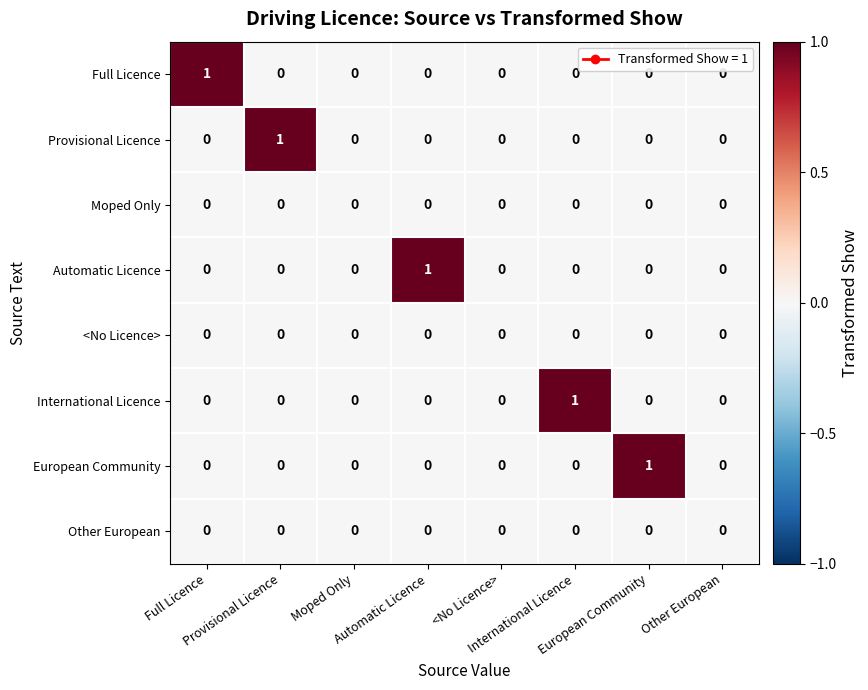

What is the total value across all series at International Licence?

1